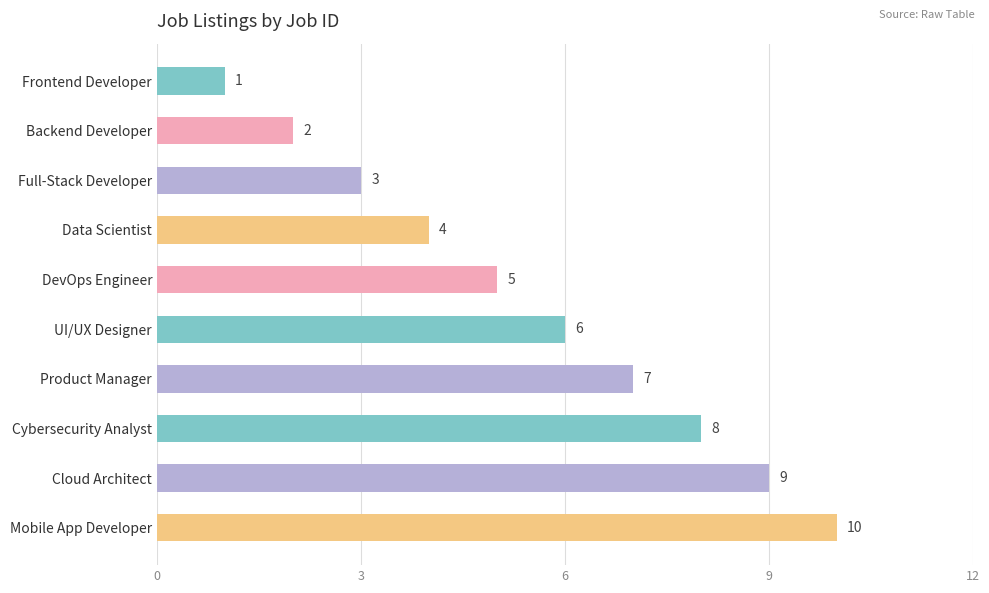

How many data points are less than 6?

5